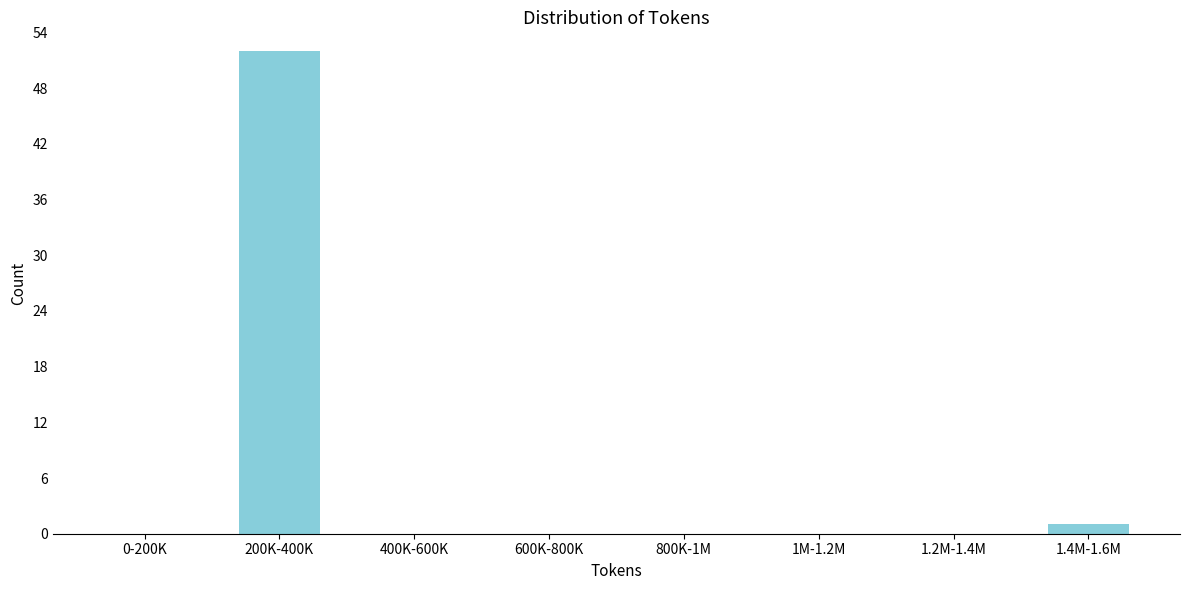

Reading right to left, transcribe all the data shown in this chart.

1.4M-1.6M=1	1.2M-1.4M=0	1M-1.2M=0	800K-1M=0	600K-800K=0	400K-600K=0	200K-400K=52	0-200K=0